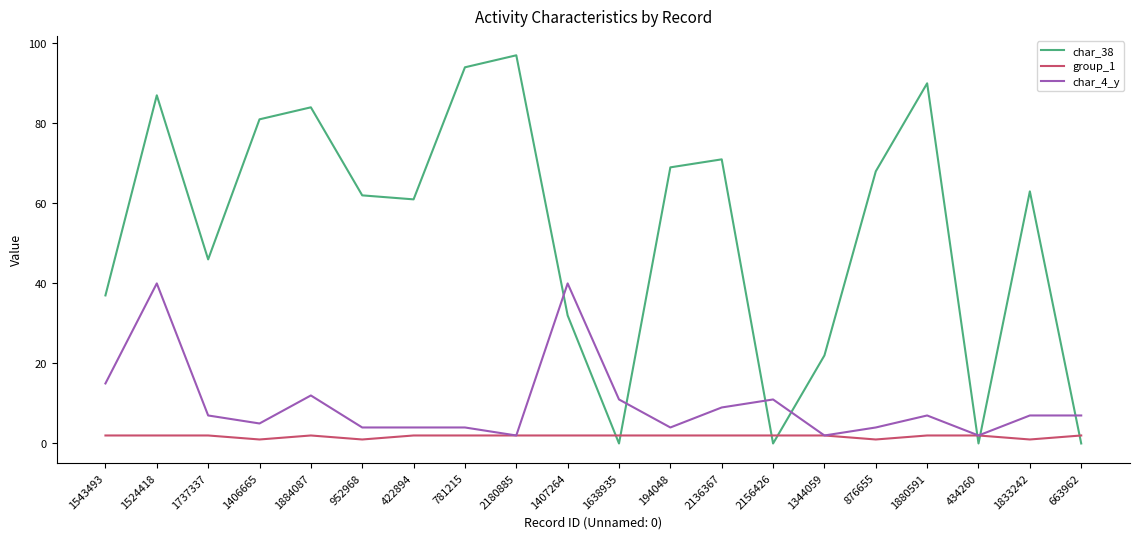

What is the sum of the char_4_y values at 434260 and 1543493?

17